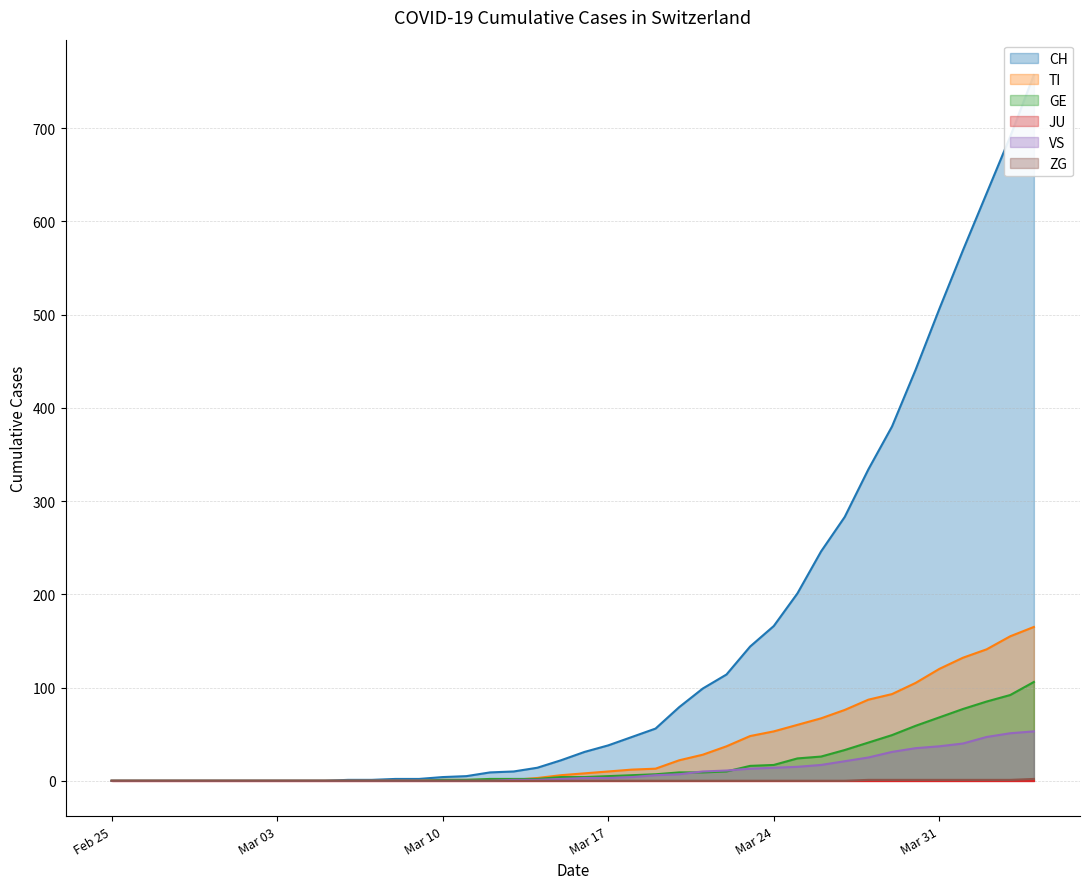

Count the number of categories in the chart.

40